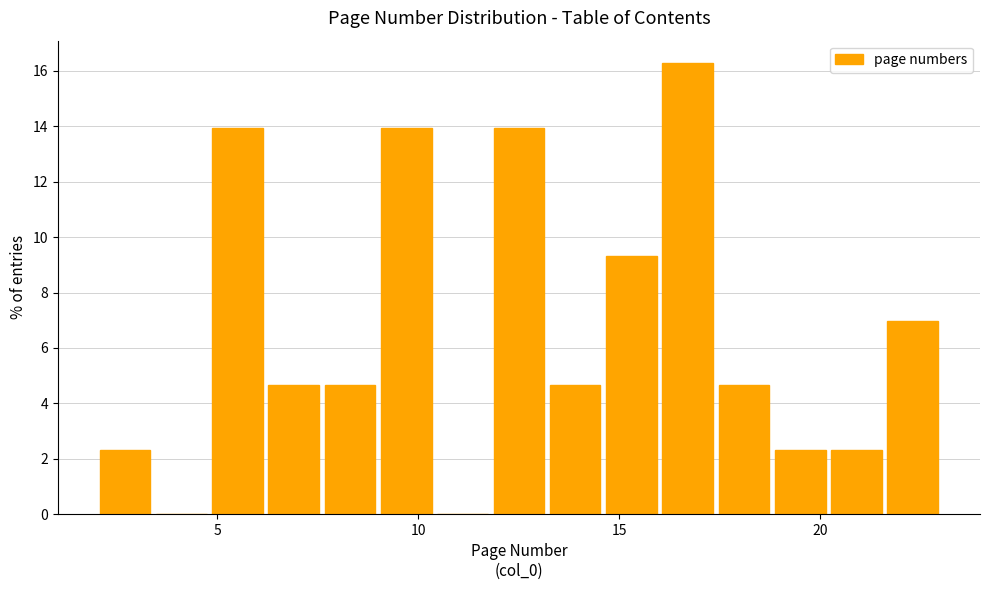

Read against the x-axis, roughly where is the centre of the tallest bar?

16.5